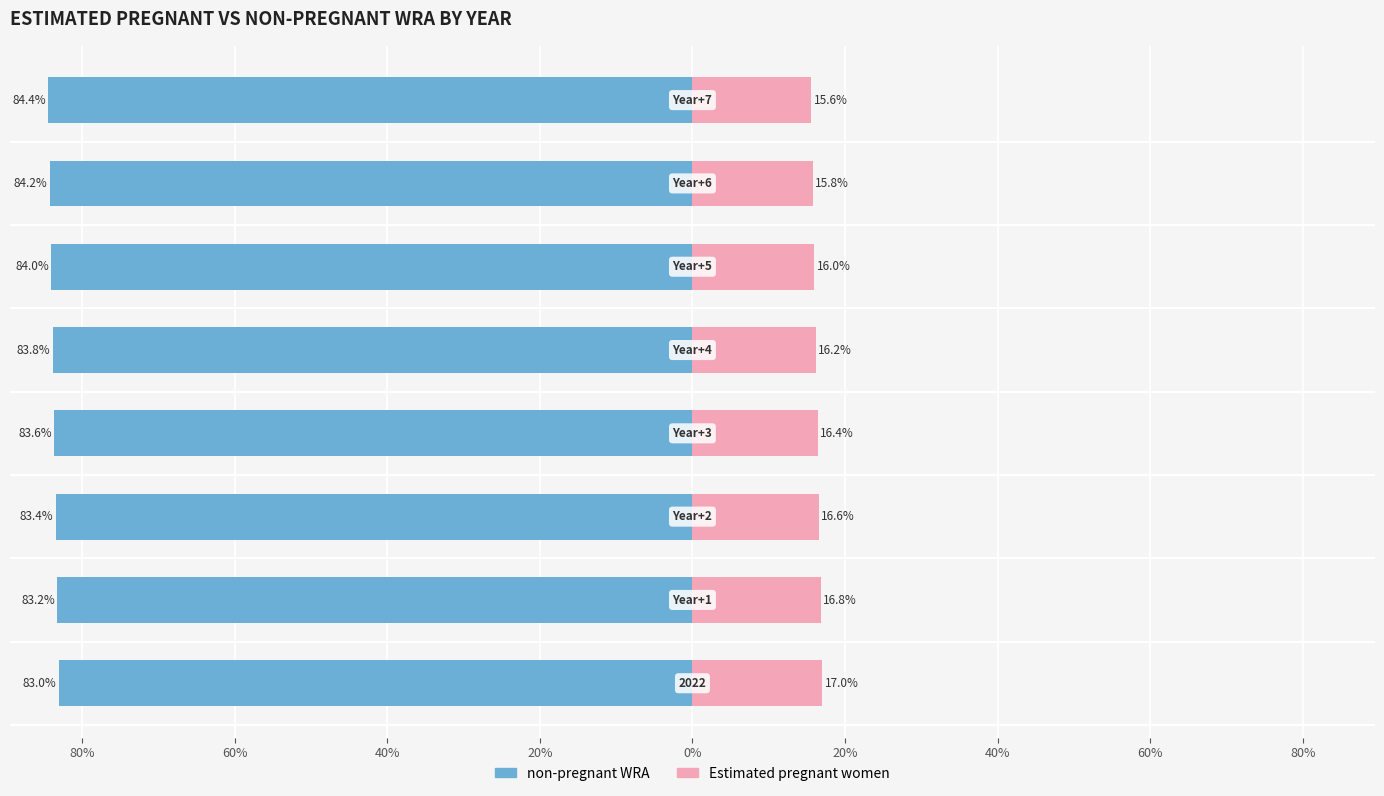

True or false: Estimated pregnant women has a value of 25.8 at 0%.

False